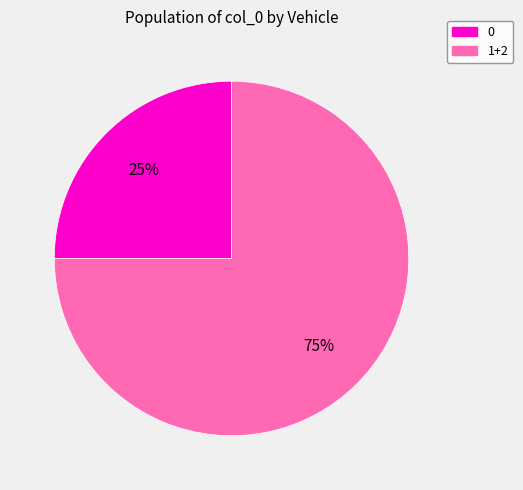

To the nearest percent, what is the difference between the largest and smallest slice percentages?

50%